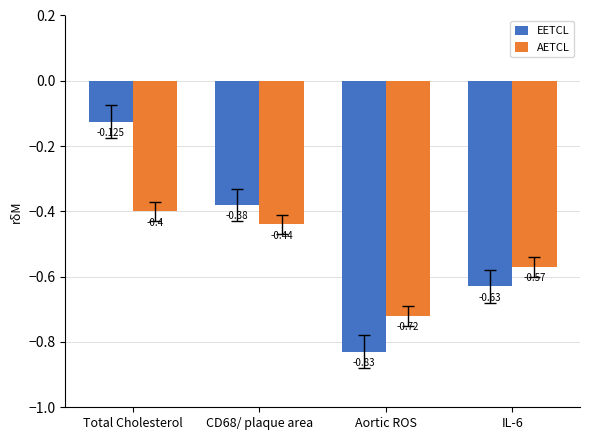

At IL-6, list the series in order from smallest to largest.

EETCL, AETCL